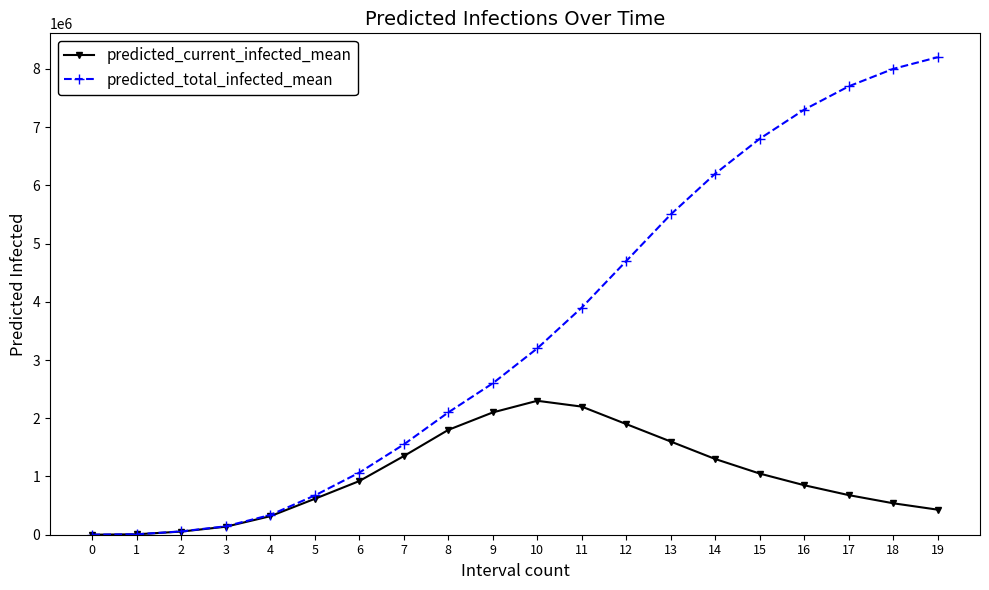

What is the greatest value displayed?

8200000